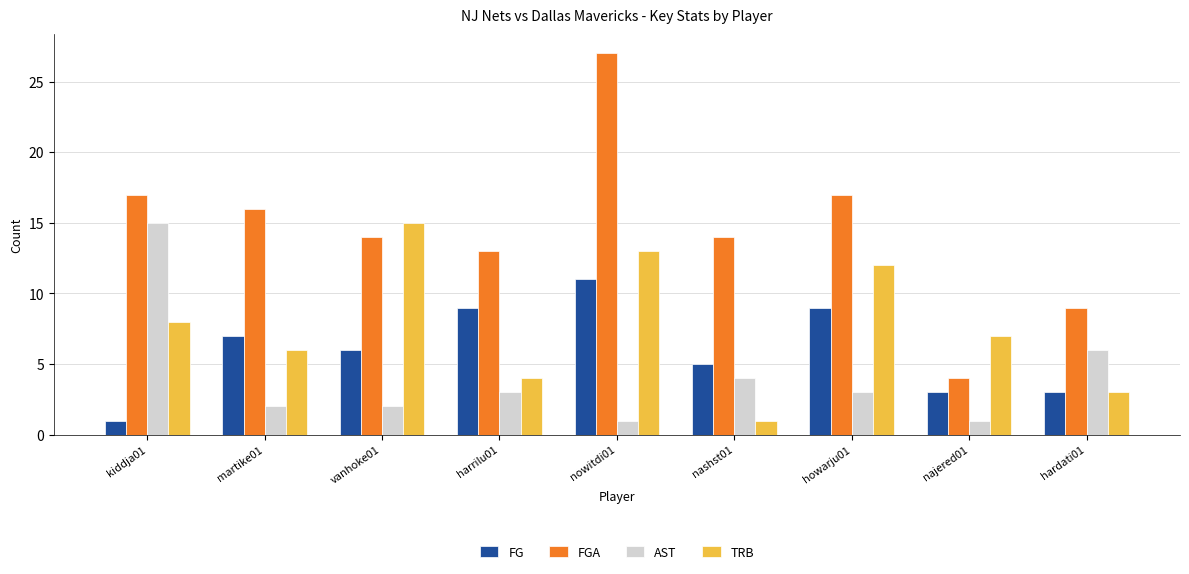

What is the difference between the highest and lowest values at harrilu01?

10